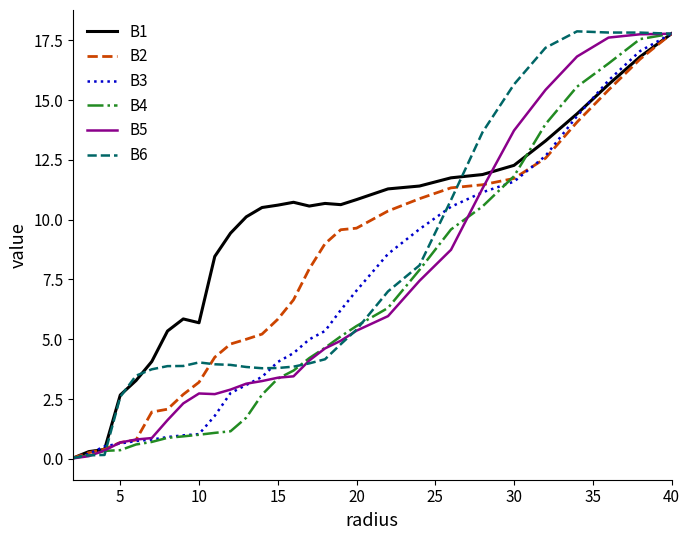

Which series has the largest total across all categories?

B1